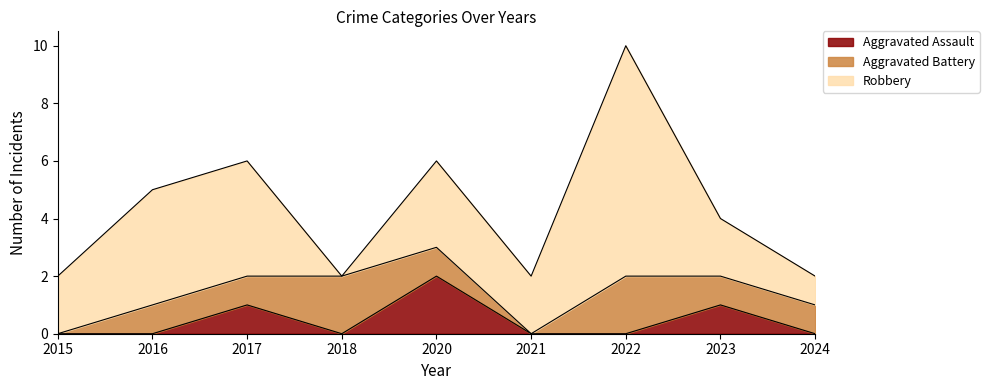

What is the spread (max minus min) of values at 2018?

2